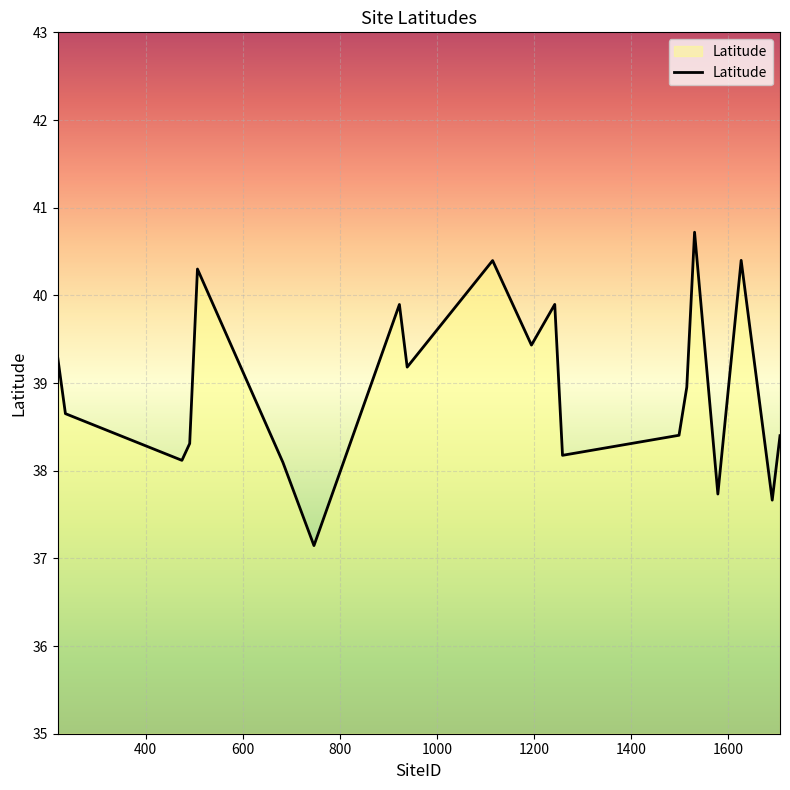

What is the greatest value displayed?

40.7